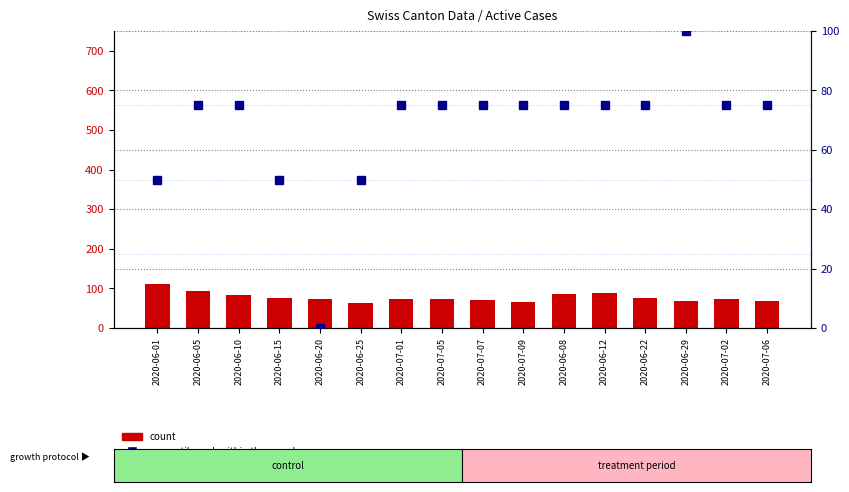

The value of percentile rank within the sample at 2020-07-05 is 128.4. True or false?

False